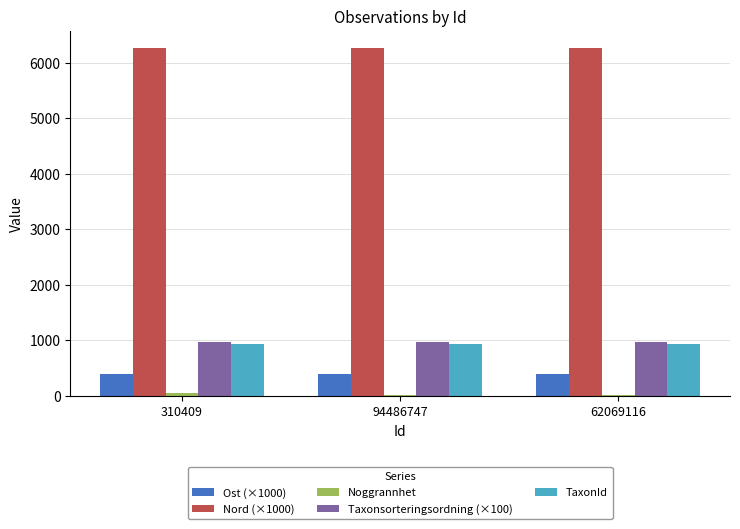

What is the highest value of the Taxonsorteringsordning (×100) series?

978.6